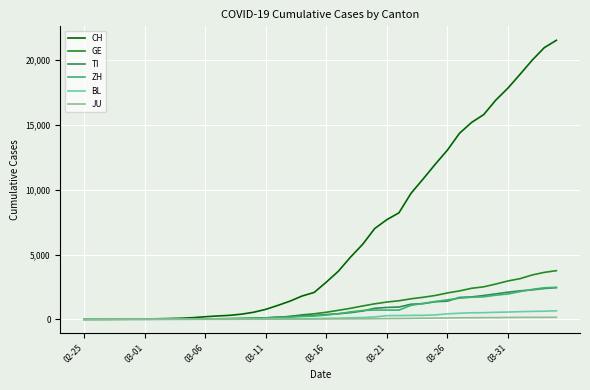

Which series has the largest total across all categories?

CH